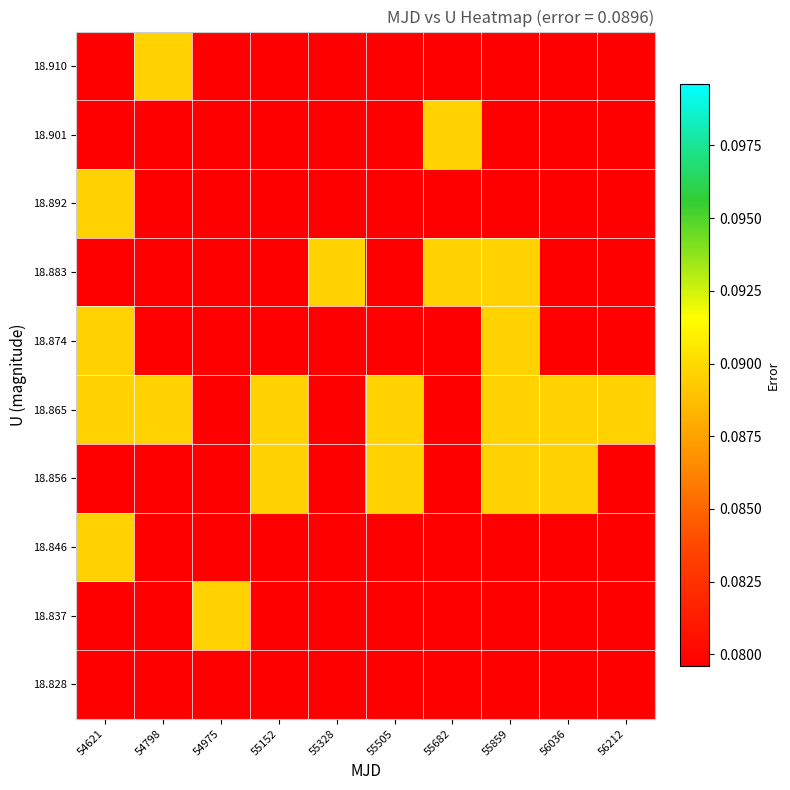

Reading left to right, what are all the values shown in this chart?

18.828: 54621=-1.0	54798=-1.0	54975=-1.0	55152=-1.0	55328=-1.0	55505=-1.0	55682=-1.0	55859=-1.0	56036=-1.0	56212=-1.0
18.837: 54621=-1.0	54798=-1.0	54975=0.1	55152=-1.0	55328=-1.0	55505=-1.0	55682=-1.0	55859=-1.0	56036=-1.0	56212=-1.0
18.846: 54621=0.1	54798=-1.0	54975=-1.0	55152=-1.0	55328=-1.0	55505=-1.0	55682=-1.0	55859=-1.0	56036=-1.0	56212=-1.0
18.856: 54621=-1.0	54798=-1.0	54975=-1.0	55152=0.1	55328=-1.0	55505=0.1	55682=-1.0	55859=0.1	56036=0.1	56212=-1.0
18.865: 54621=0.1	54798=0.1	54975=-1.0	55152=0.1	55328=-1.0	55505=0.1	55682=-1.0	55859=0.1	56036=0.1	56212=0.1
18.874: 54621=0.1	54798=-1.0	54975=-1.0	55152=-1.0	55328=-1.0	55505=-1.0	55682=-1.0	55859=0.1	56036=-1.0	56212=-1.0
18.883: 54621=-1.0	54798=-1.0	54975=-1.0	55152=-1.0	55328=0.1	55505=-1.0	55682=0.1	55859=0.1	56036=-1.0	56212=-1.0
18.892: 54621=0.1	54798=-1.0	54975=-1.0	55152=-1.0	55328=-1.0	55505=-1.0	55682=-1.0	55859=-1.0	56036=-1.0	56212=-1.0
18.901: 54621=-1.0	54798=-1.0	54975=-1.0	55152=-1.0	55328=-1.0	55505=-1.0	55682=0.1	55859=-1.0	56036=-1.0	56212=-1.0
18.910: 54621=-1.0	54798=0.1	54975=-1.0	55152=-1.0	55328=-1.0	55505=-1.0	55682=-1.0	55859=-1.0	56036=-1.0	56212=-1.0